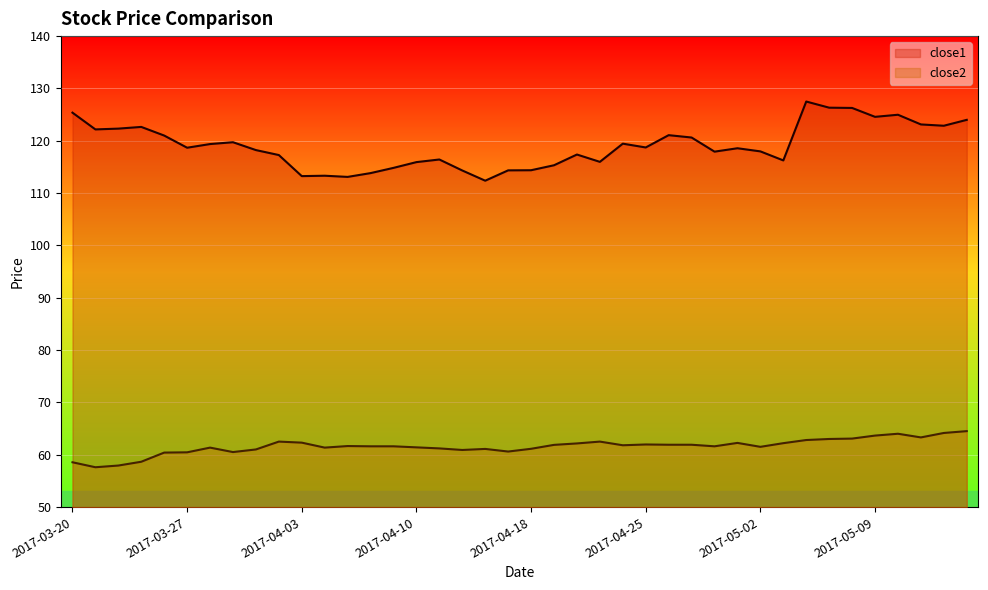

How many series are shown in this chart?

2